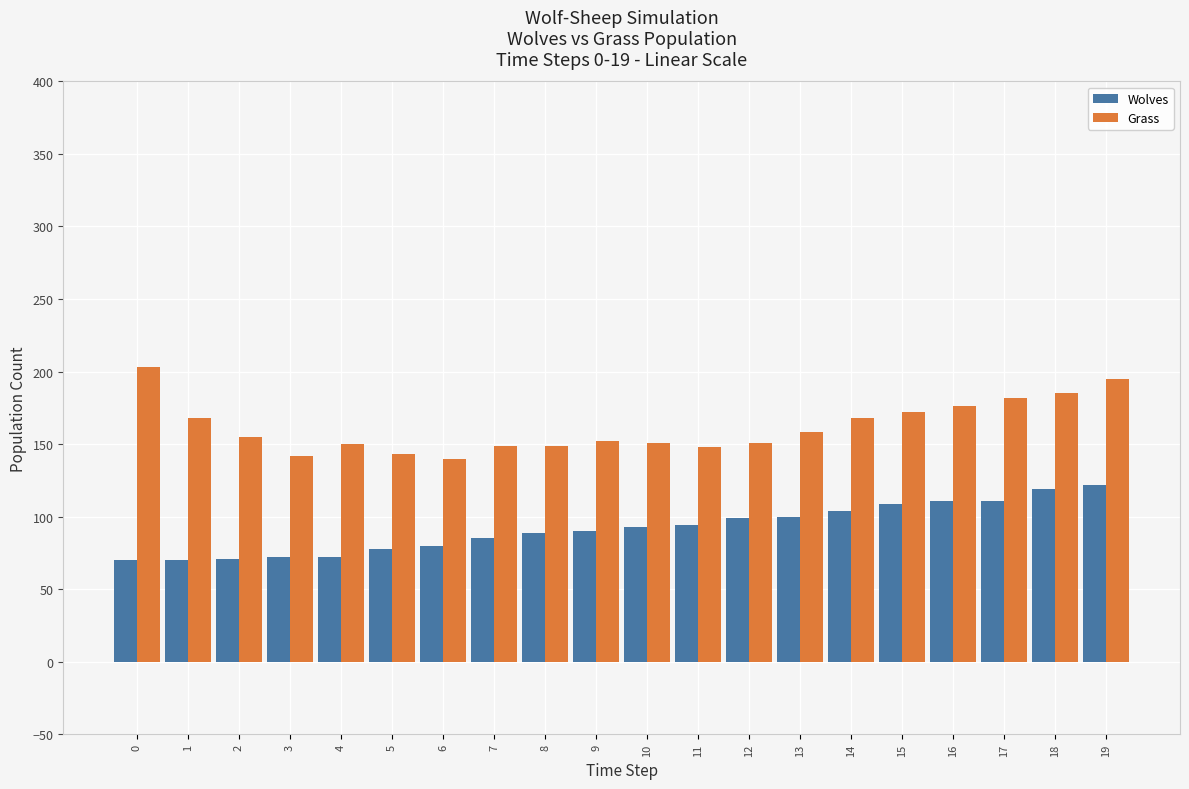

How many bars are there in each group?

2